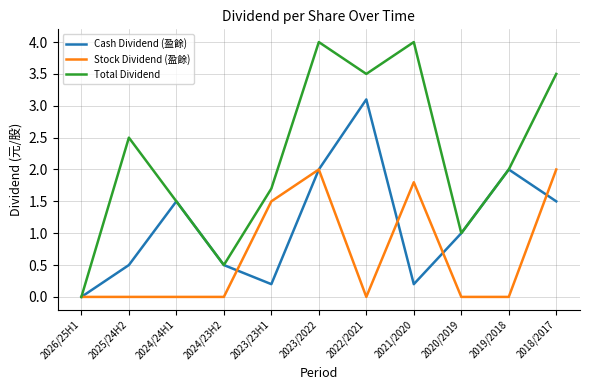

List the series in order of their overall mean, lowest first.

Stock Dividend (盈餘), Cash Dividend (盈餘), Total Dividend